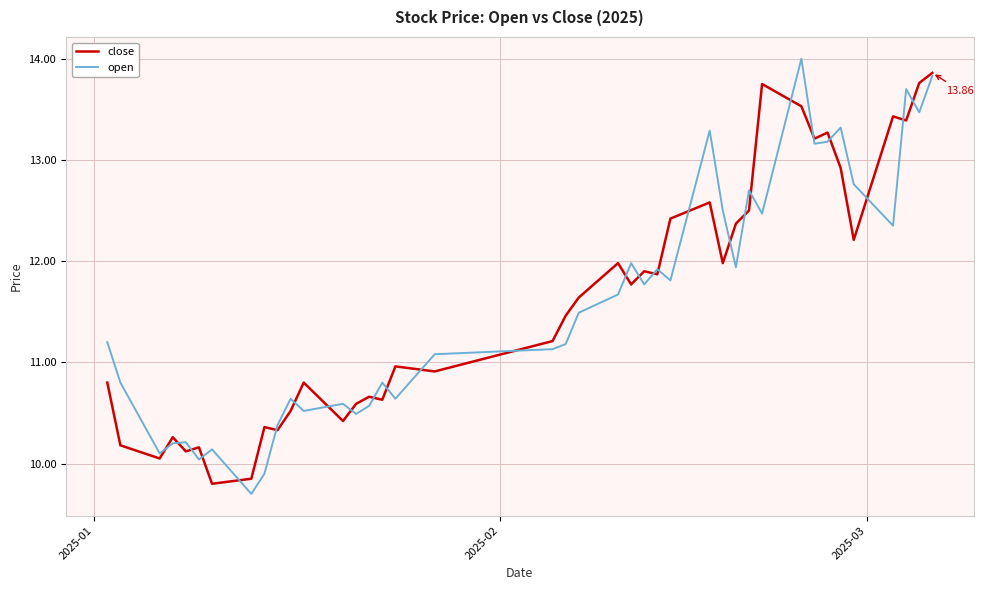

Is this an area chart (filled region under the line)?

No